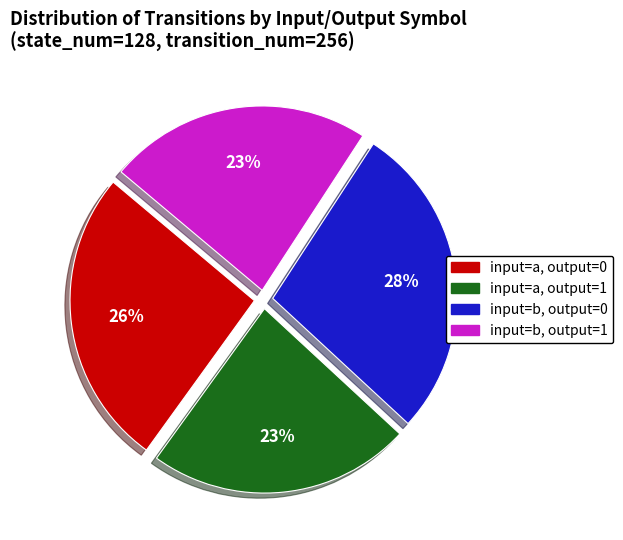

True or false: input=a, output=1 accounts for 23% of the total.

True